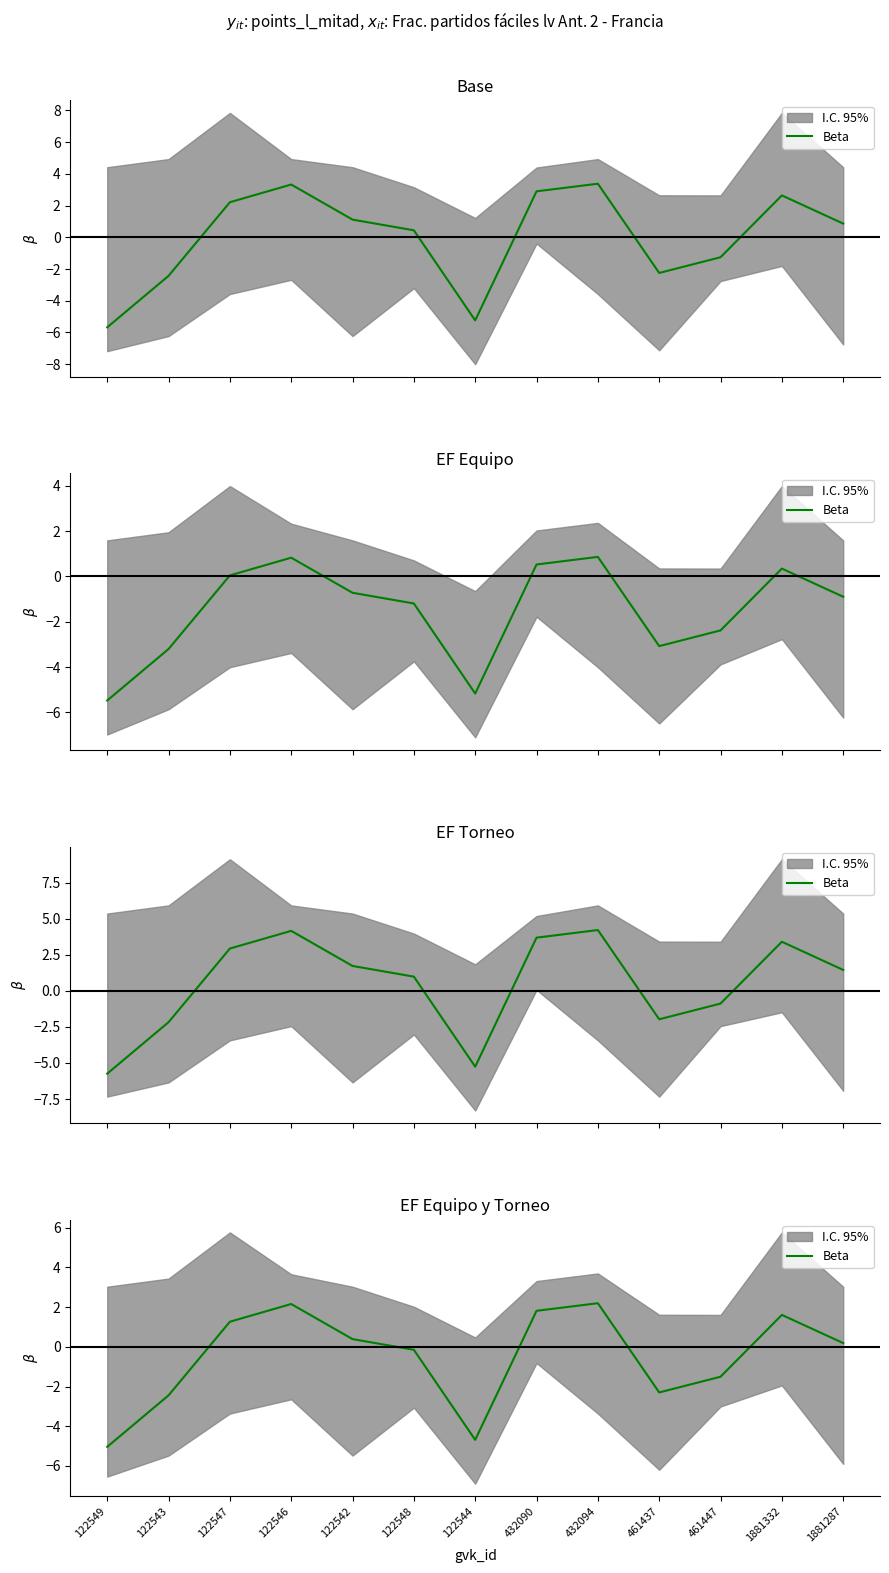

Rank the categories by value from highest to lowest.

432094, 122546, 432090, 1881332, 122547, 122542, 1881287, 122548, 461447, 461437, 122543, 122544, 122549